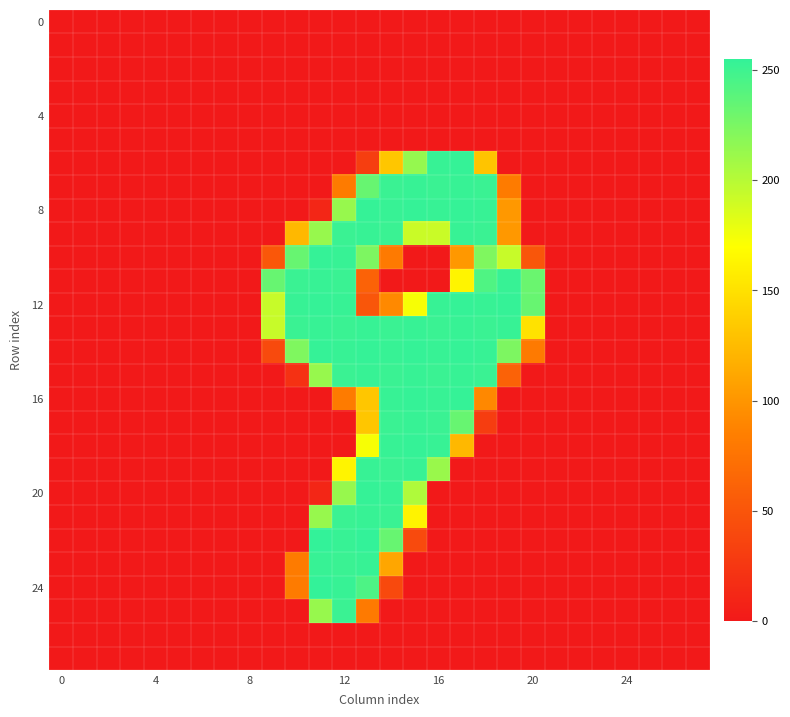

At how many categories does at least one series exceed 114?

12